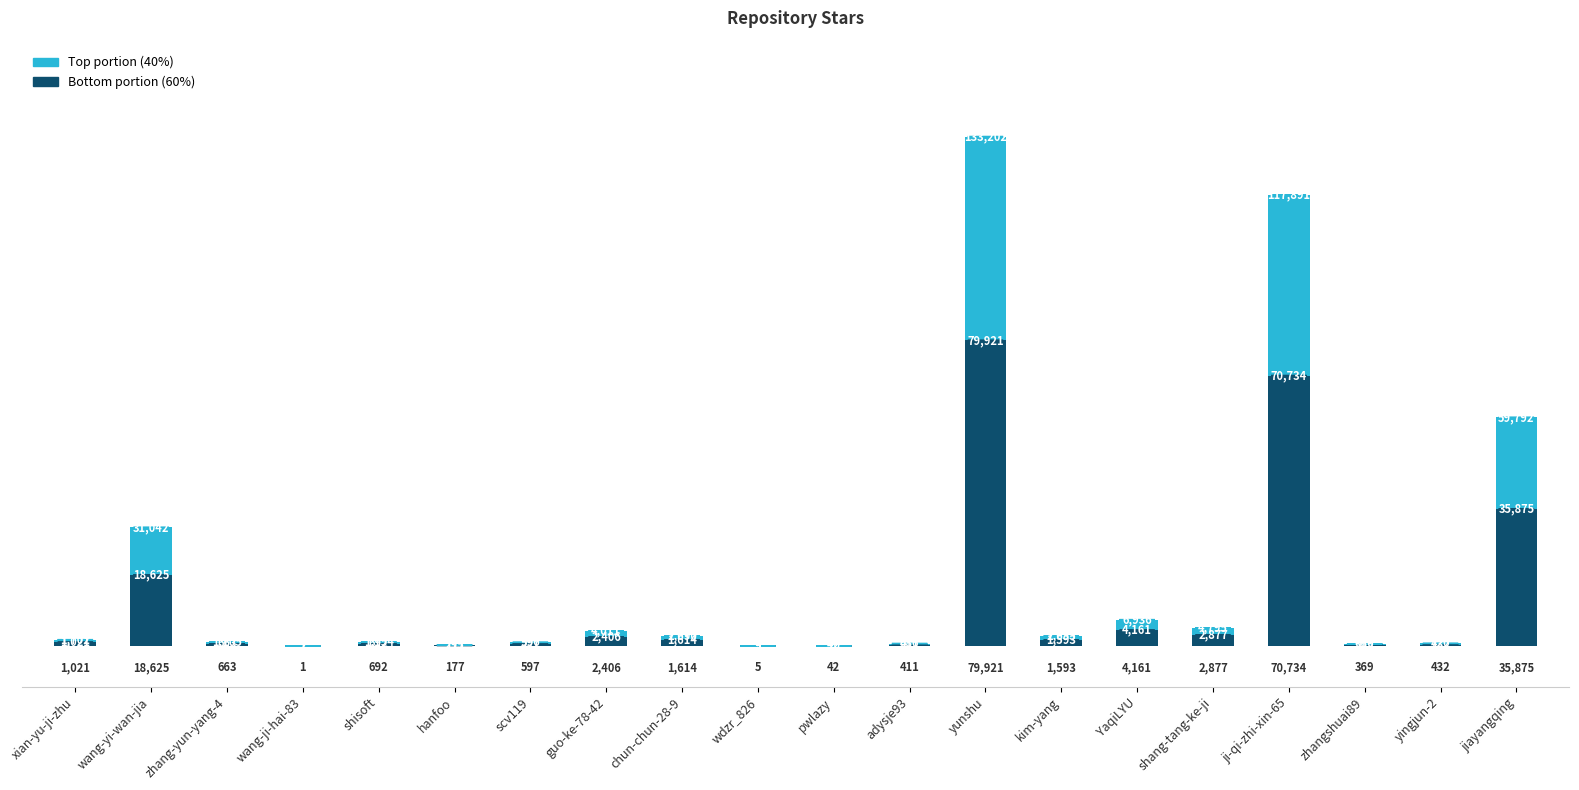

At which category is the sum across all series the highest?

yunshu